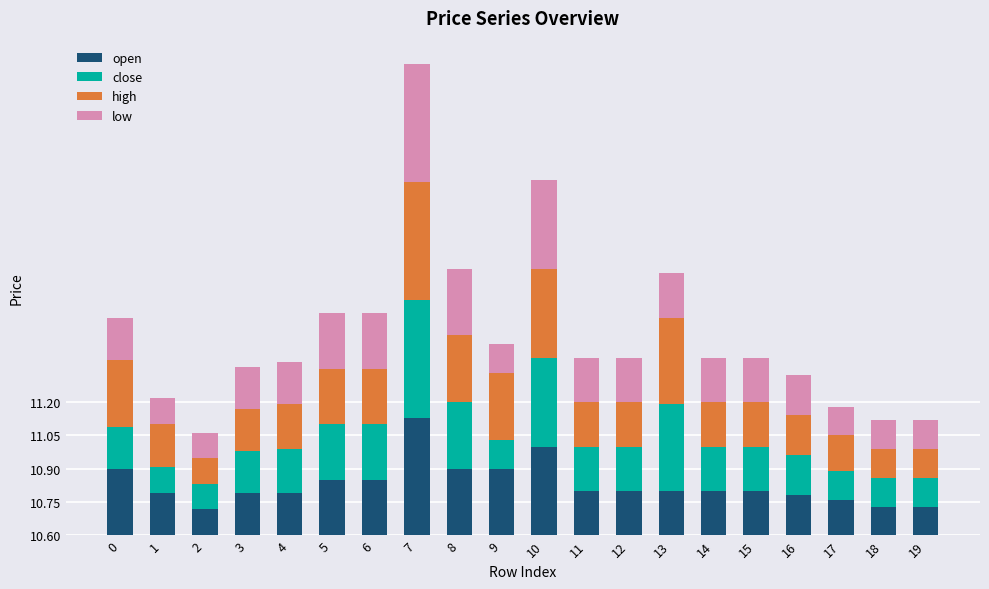

True or false: low has a value of 0.2 at 11.

True